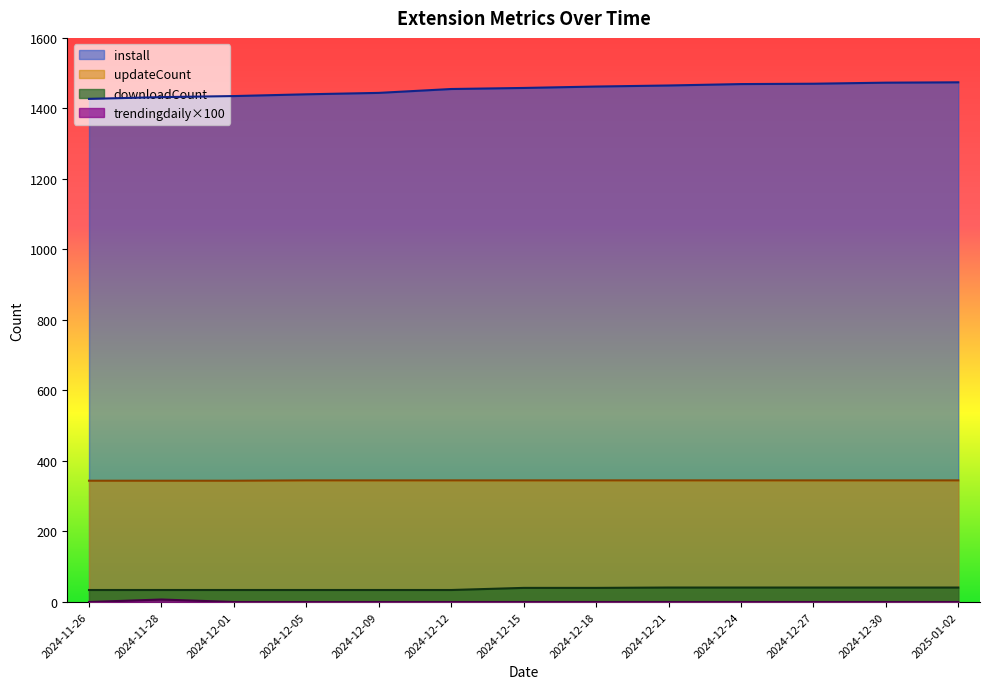

What is the difference between the install values at 2024-12-15 and 2024-12-12?

3